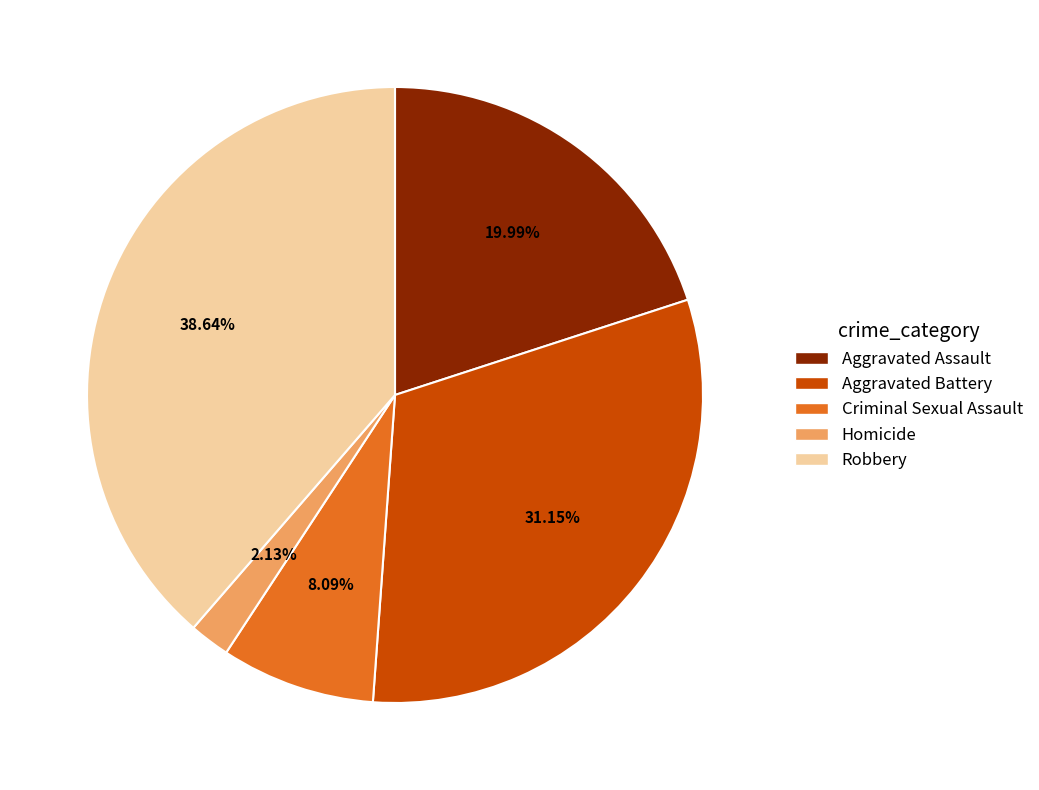

Approximately how many times larger is the value at Aggravated Assault compared to Homicide?

9.4